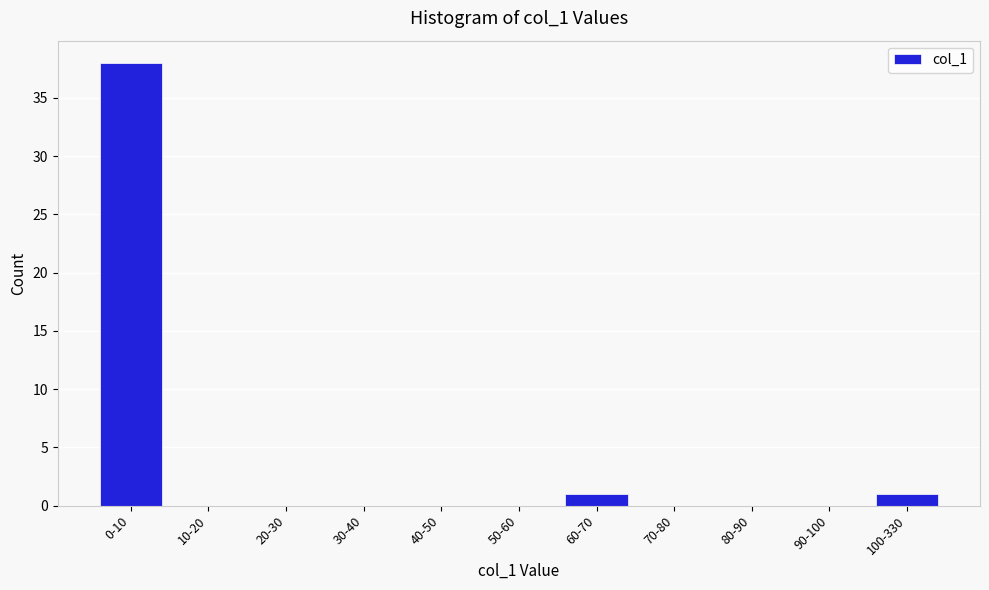

Reading left to right, extract all data points from this chart.

0-10=38	10-20=0	20-30=0	30-40=0	40-50=0	50-60=0	60-70=1	70-80=0	80-90=0	90-100=0	100-330=1